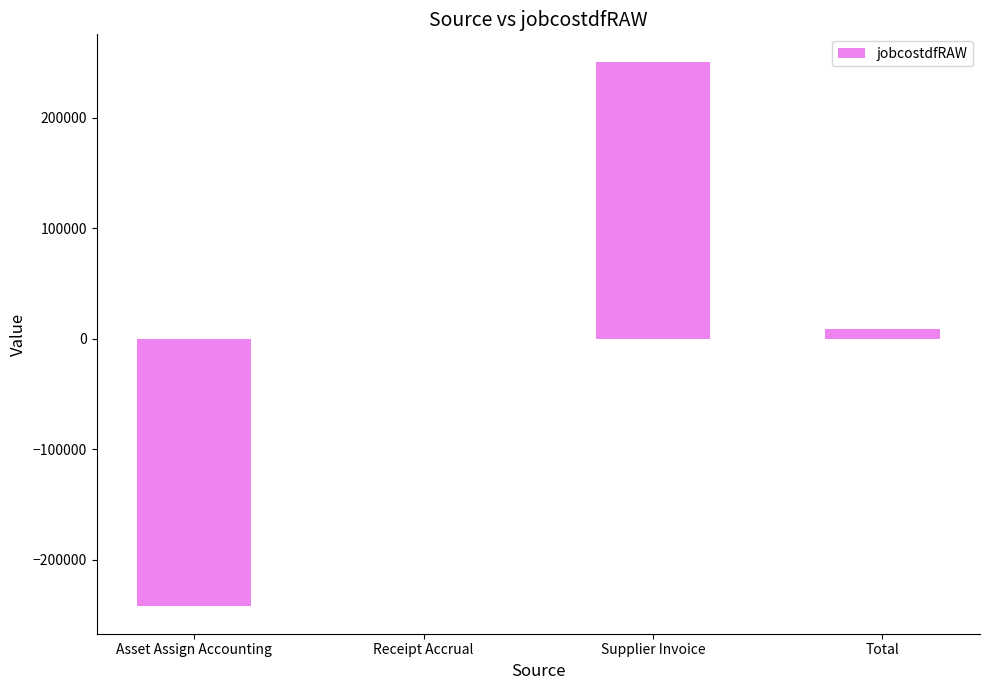

What value does the data have at Supplier Invoice?

251105.5